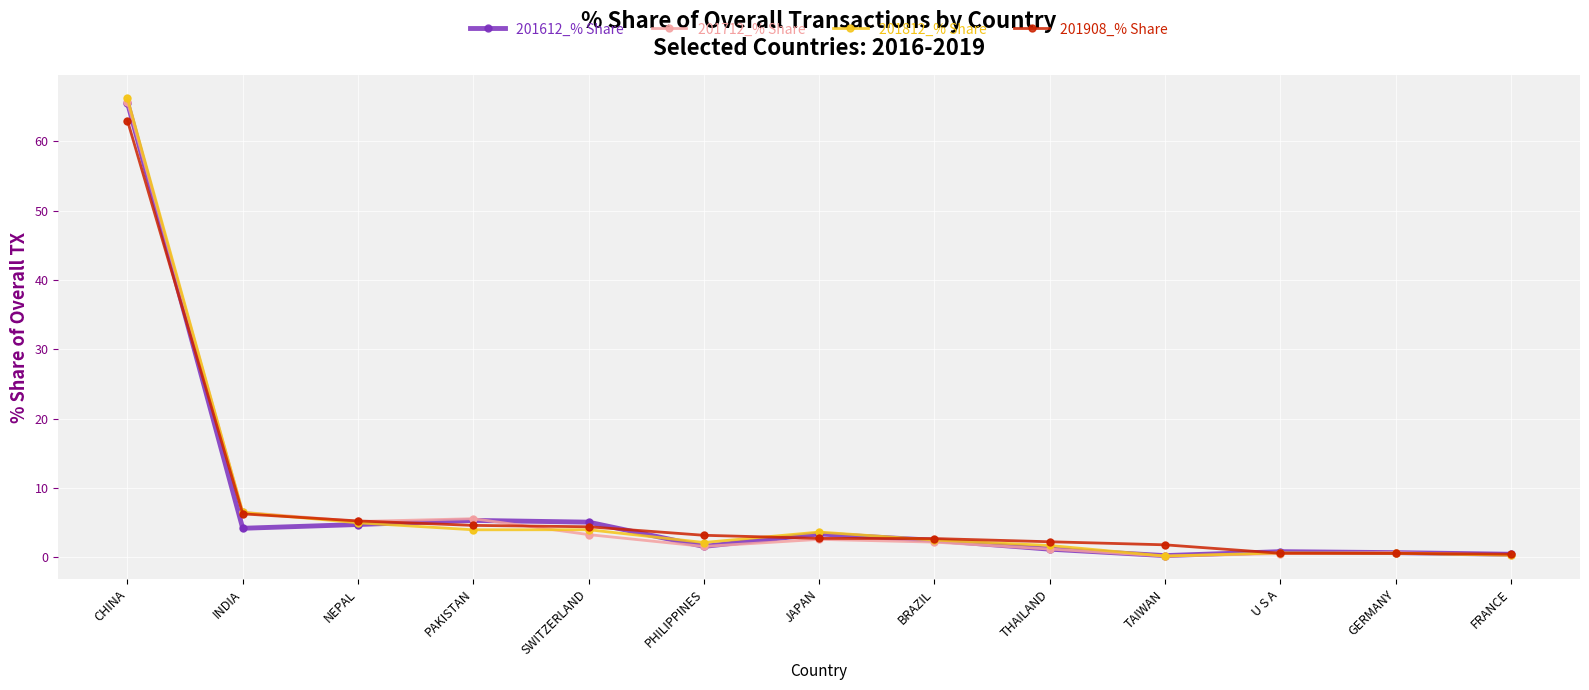

At which category is the sum across all series the highest?

CHINA